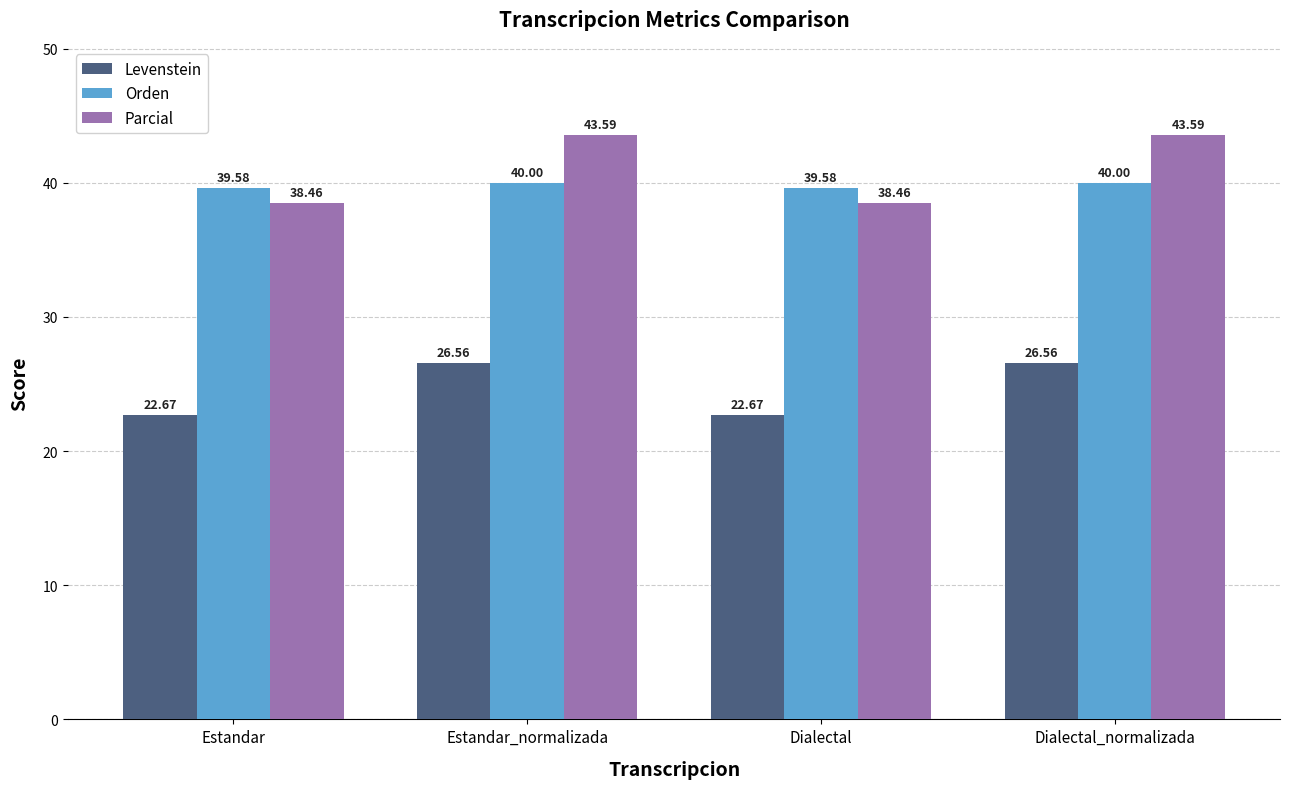

Which series has the widest spread of values?

Parcial